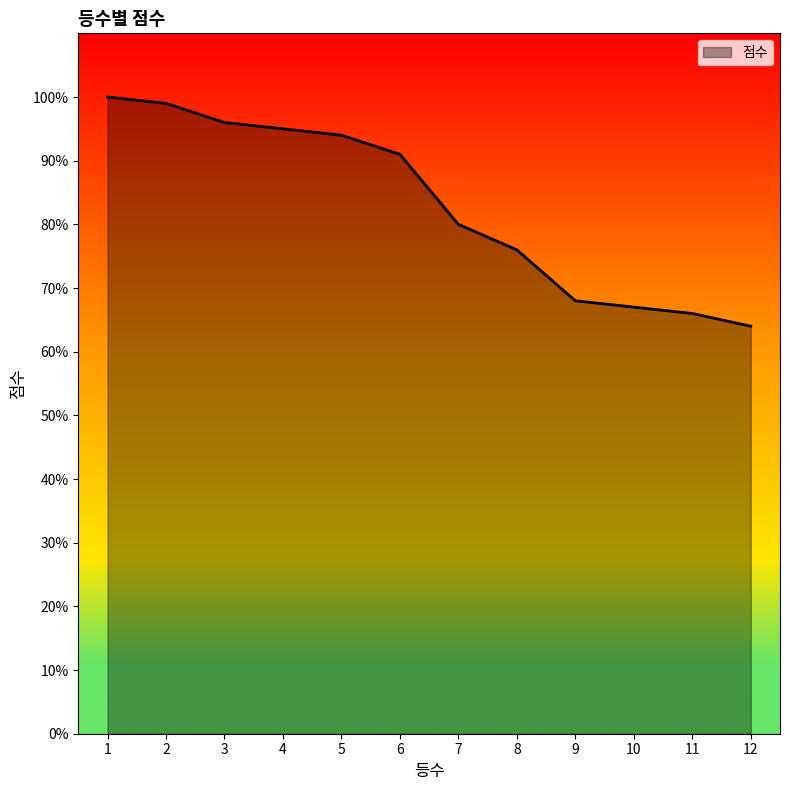

What is the change in value from 1 to 4?

-5